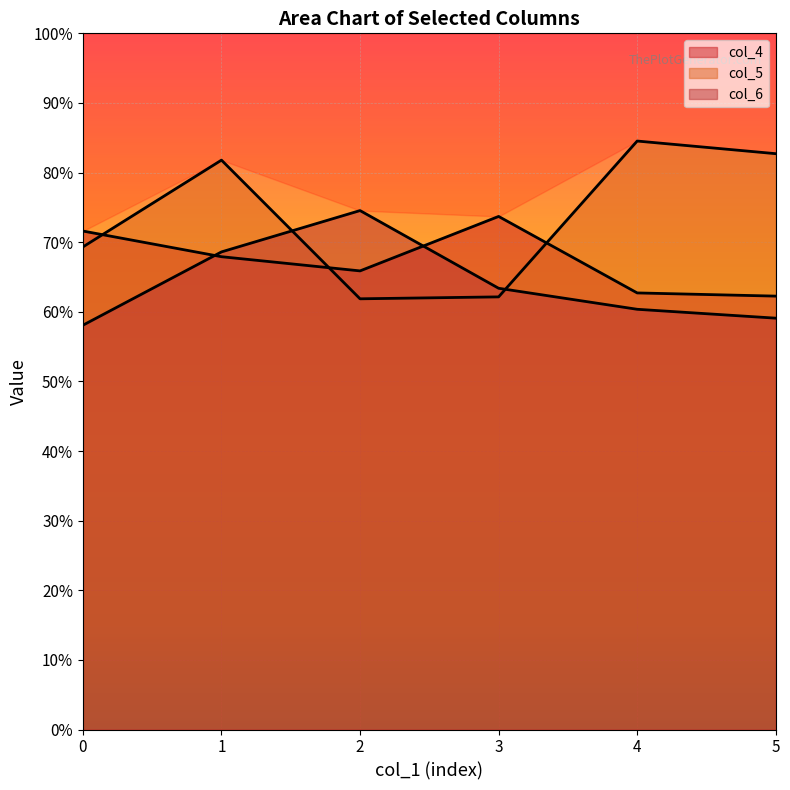

Which series has the widest spread of values?

col_5